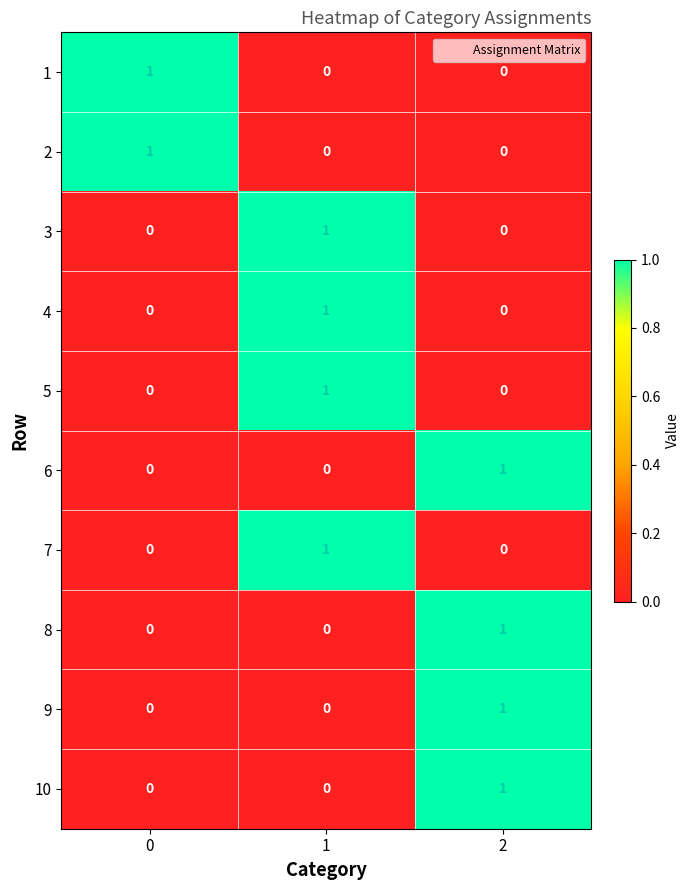

How many distinct data groups are displayed?

10